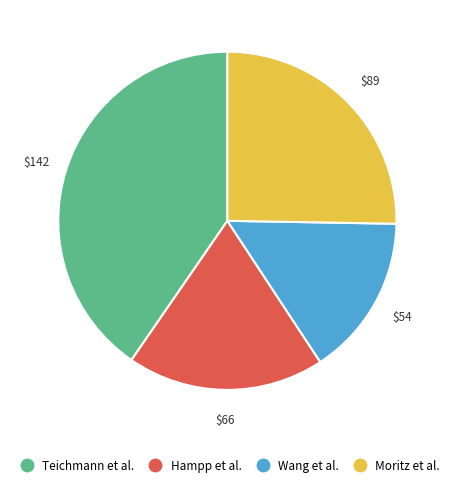

Rank the categories by value from highest to lowest.

Teichmann et al., Moritz et al., Hampp et al., Wang et al.